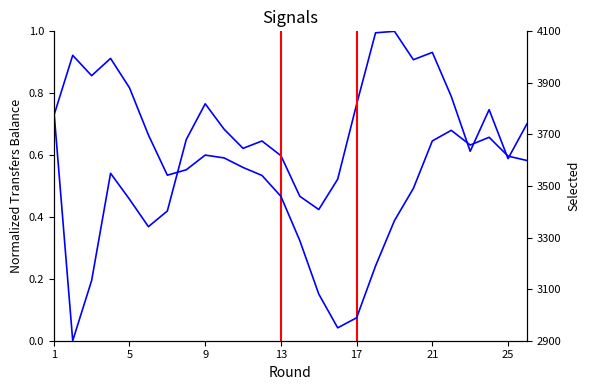

Which series has the largest total across all categories?

selected